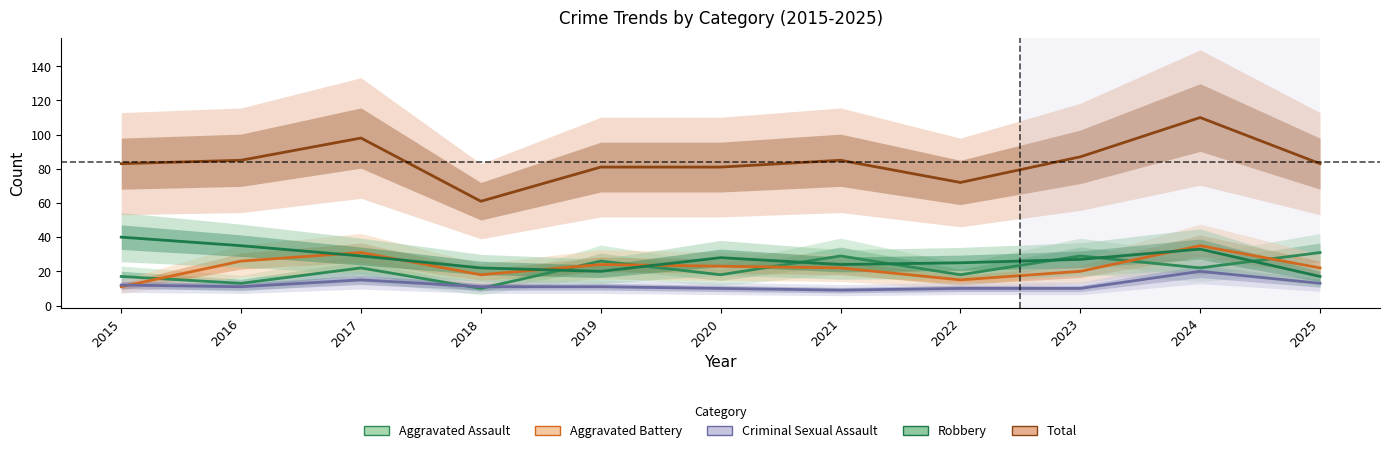

Reading left to right, list all the values displayed in this chart.

Aggravated Assault: 17	13	22	10	26	18	29	18	29	22	31
Aggravated Battery: 11	26	31	18	24	23	22	15	20	35	22
Criminal Sexual Assault: 12	11	15	11	11	10	9	10	10	20	13
Robbery: 40	35	29	22	20	28	24	25	27	33	17
Total: 83	85	98	61	81	81	85	72	87	110	83